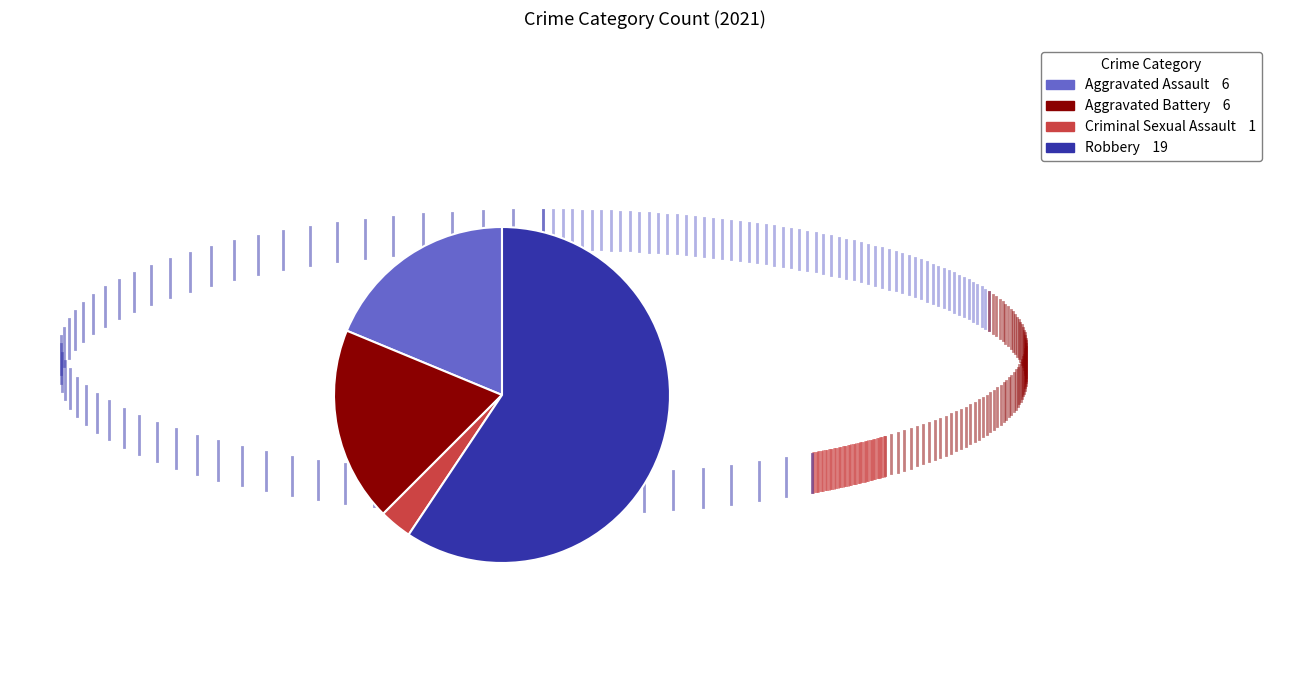

Which has a higher value, Criminal Sexual Assault 1 or Aggravated Assault 6?

Aggravated Assault 6